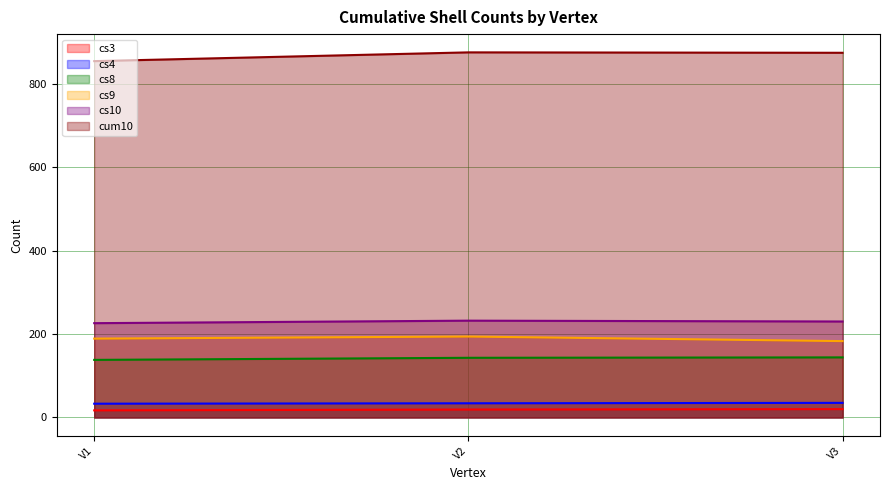

What is the value of the cs9 point at the 3rd from the left?

183